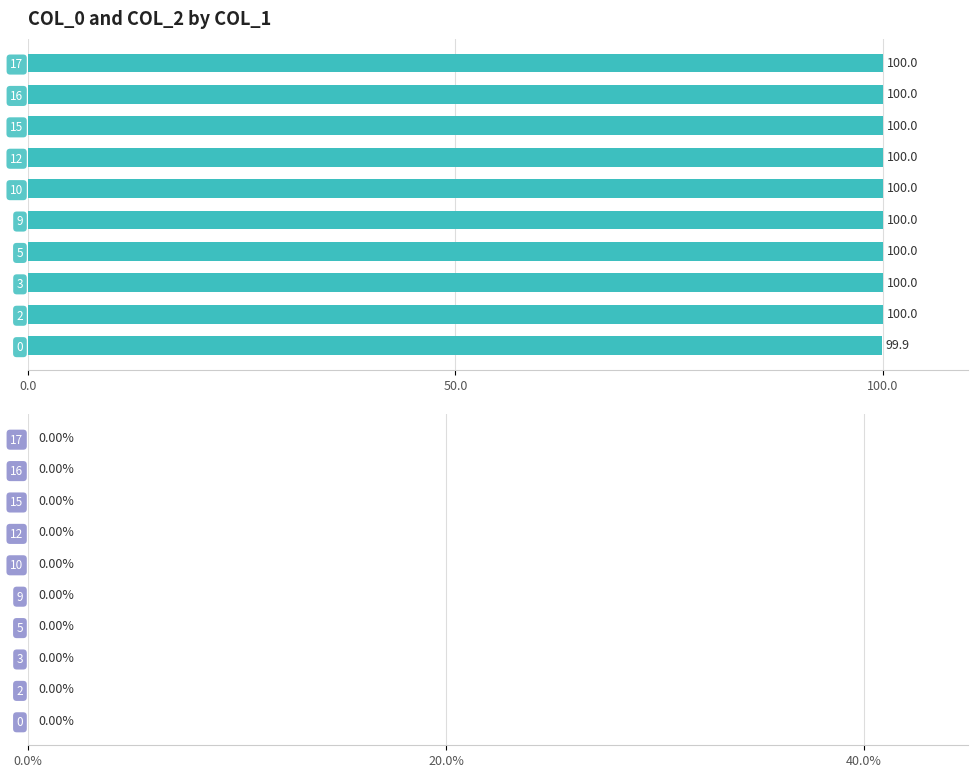

What is the average value?

100.0